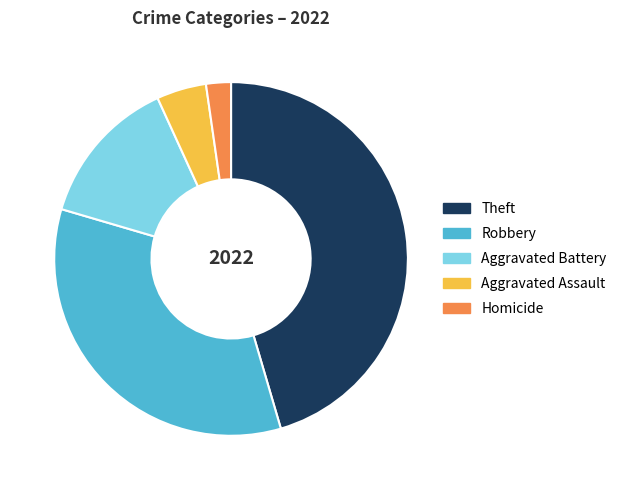

Is there a majority slice in this chart?

No